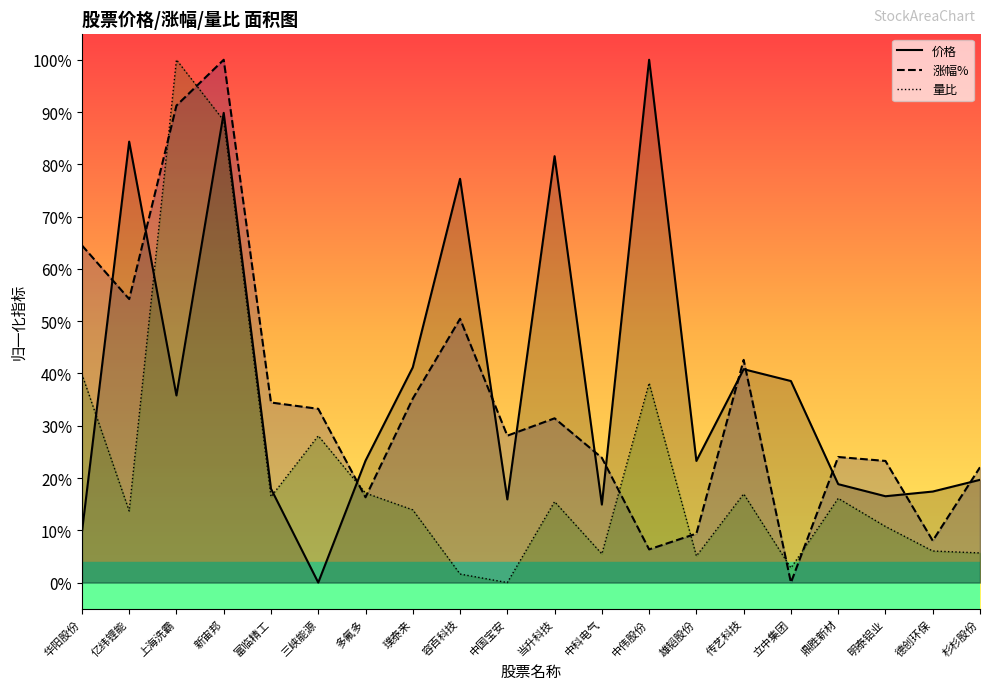

True or false: 价格 has more than 2 points higher than both neighbors.

True